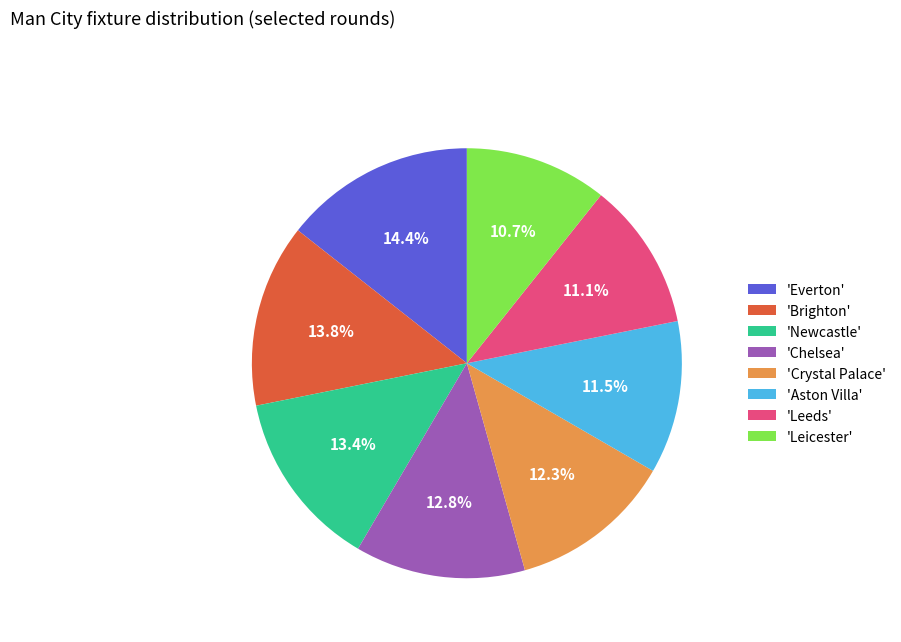

What is the largest slice in the pie chart?

'Everton'